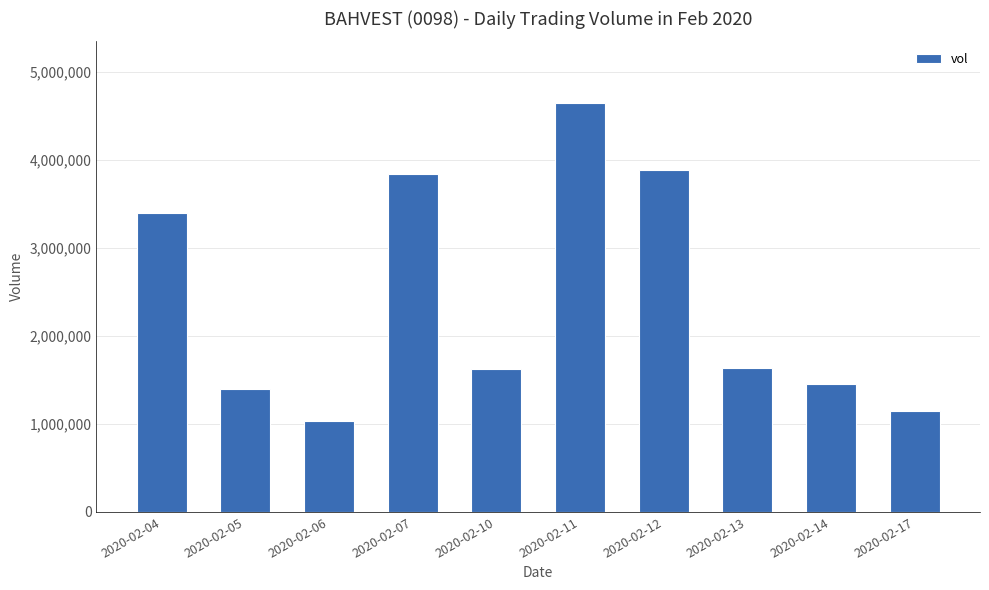

How many distinct data groups are displayed?

1